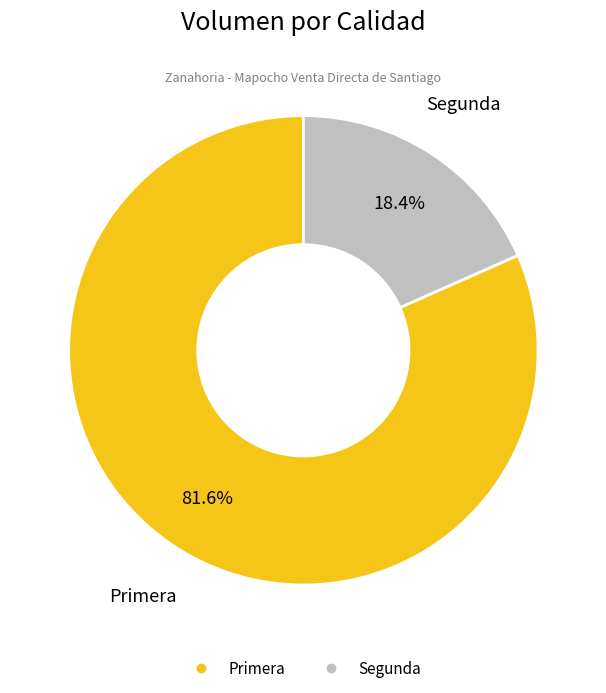

Does Segunda account for over 50% of the chart?

No